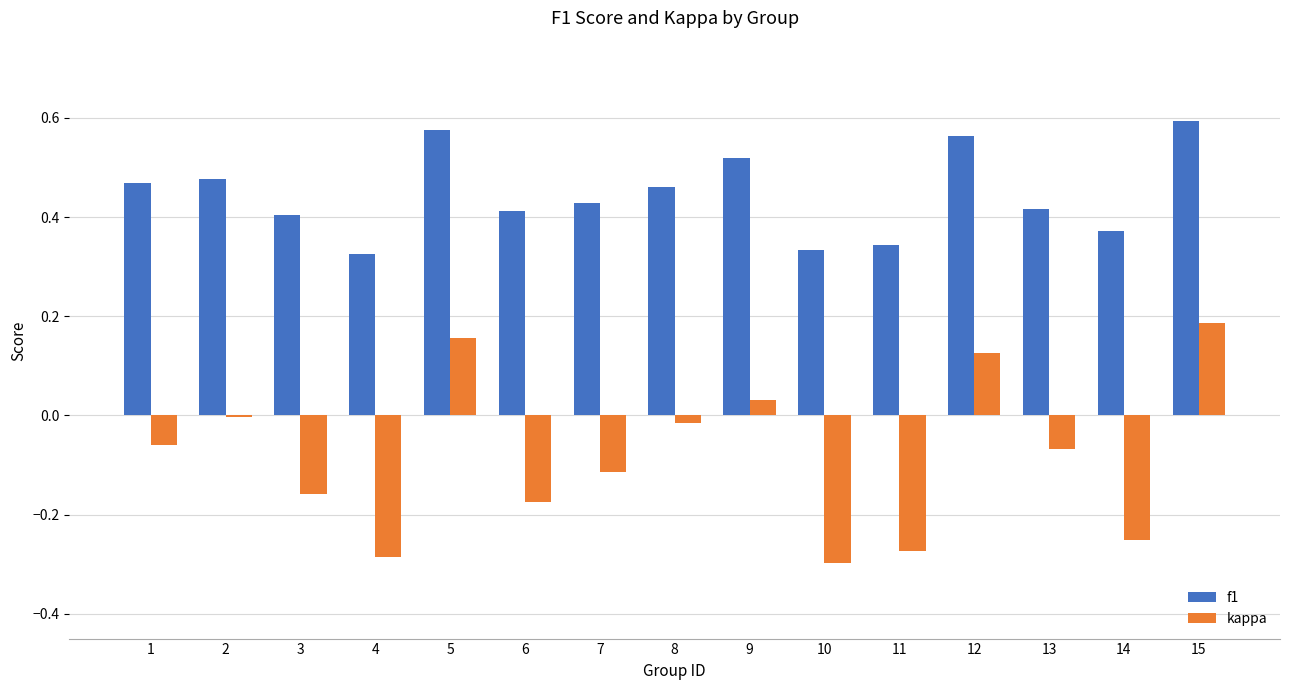

Where is kappa nearest to the value 0?

2